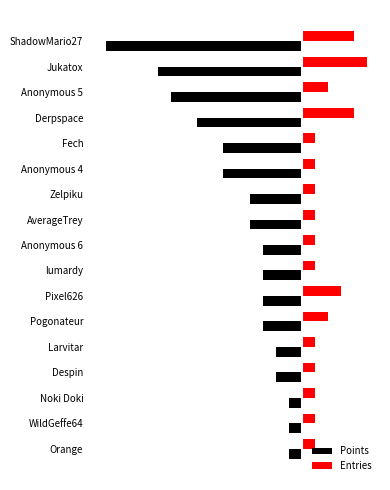

At which label is Points closest to -8?

Derpspace